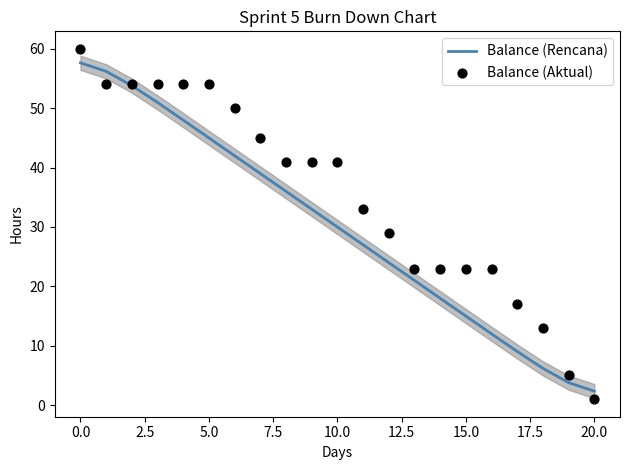

Is the value of Balance (Aktual) at 2.5 greater than the value of Balance (Rencana) at 15.0?

Yes